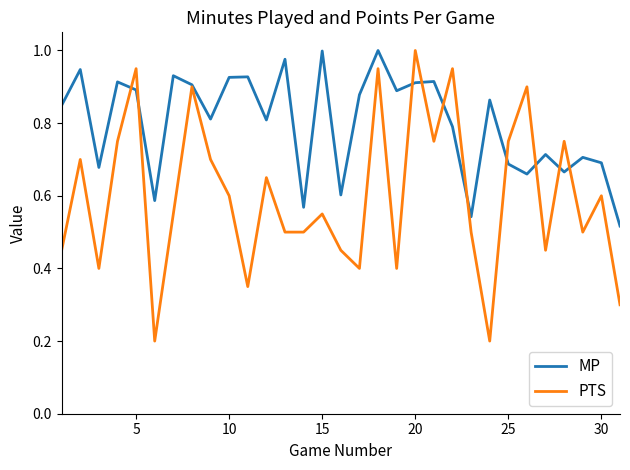

How many lines are shown in the chart?

2